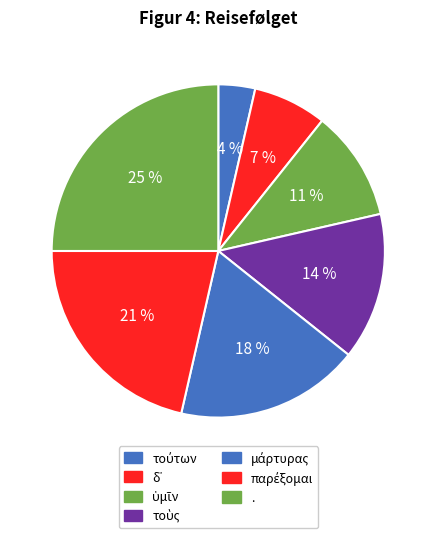

What percentage is the δ᾽ slice, to the nearest percent?

7%